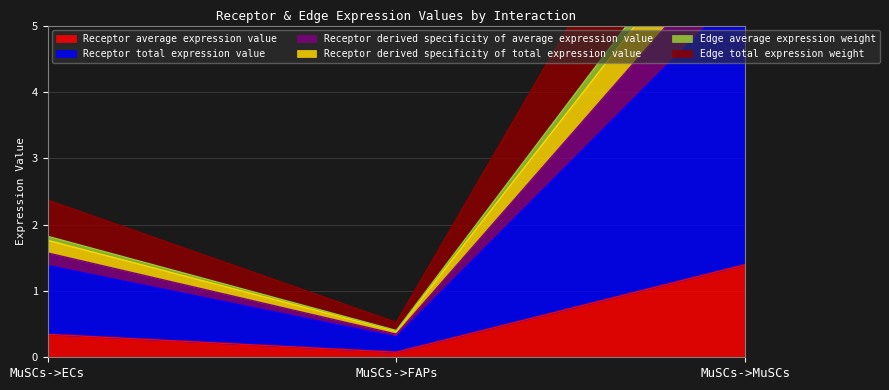

Rank the series at MuSCs->MuSCs from lowest to highest value.

Receptor average expression value, Edge total expression weight, Receptor derived specificity of average expression value, Receptor derived specificity of total expression value, Receptor total expression value, Edge average expression weight